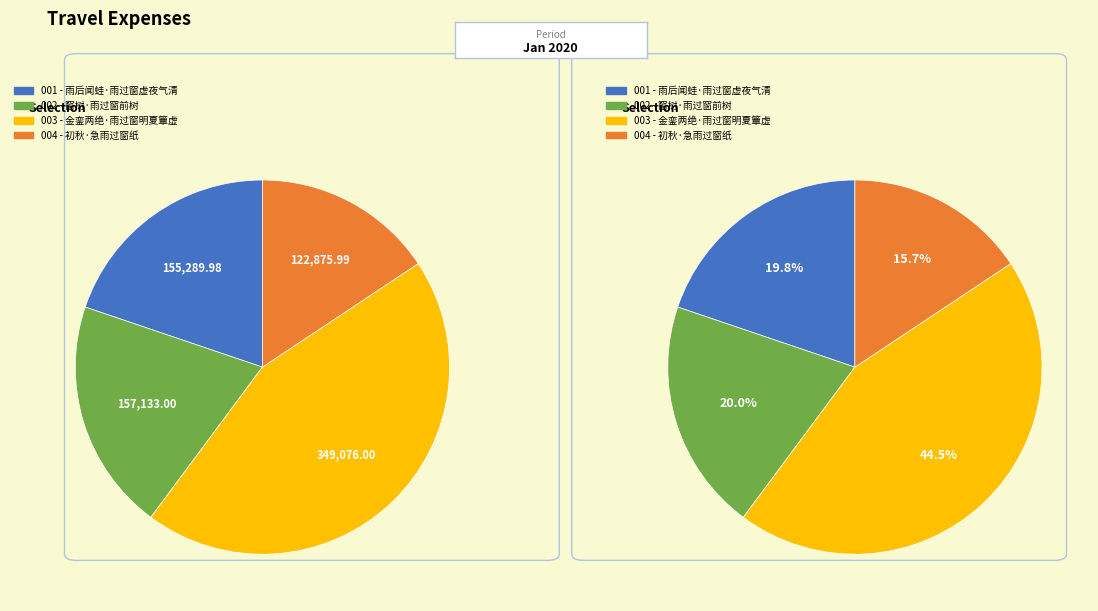

Is there any slice that represents more than half of the pie?

No